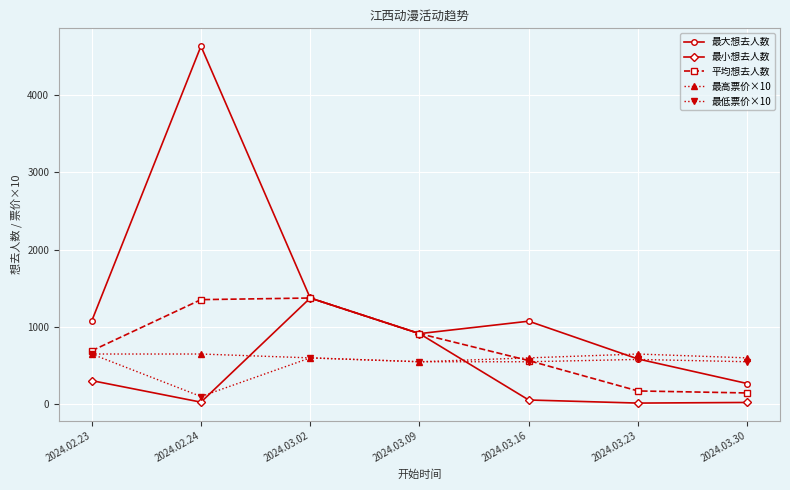

Read the 最小想去人数 value at 2024.03.02.

1375